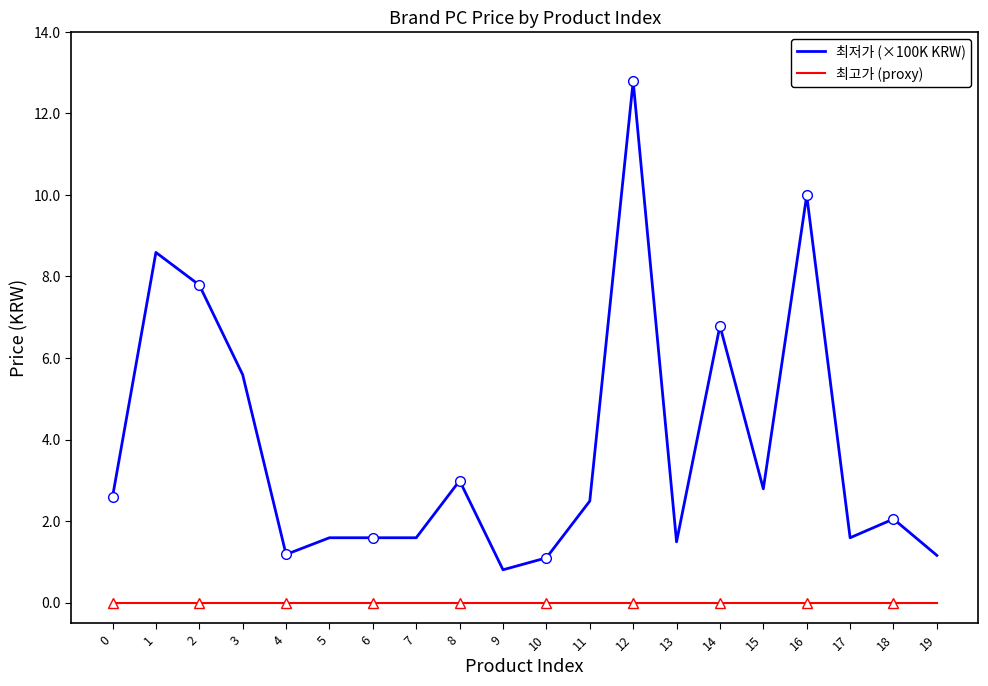

What is the difference between the maximum and minimum values in the 최저가 (×100K KRW) series?

12.0